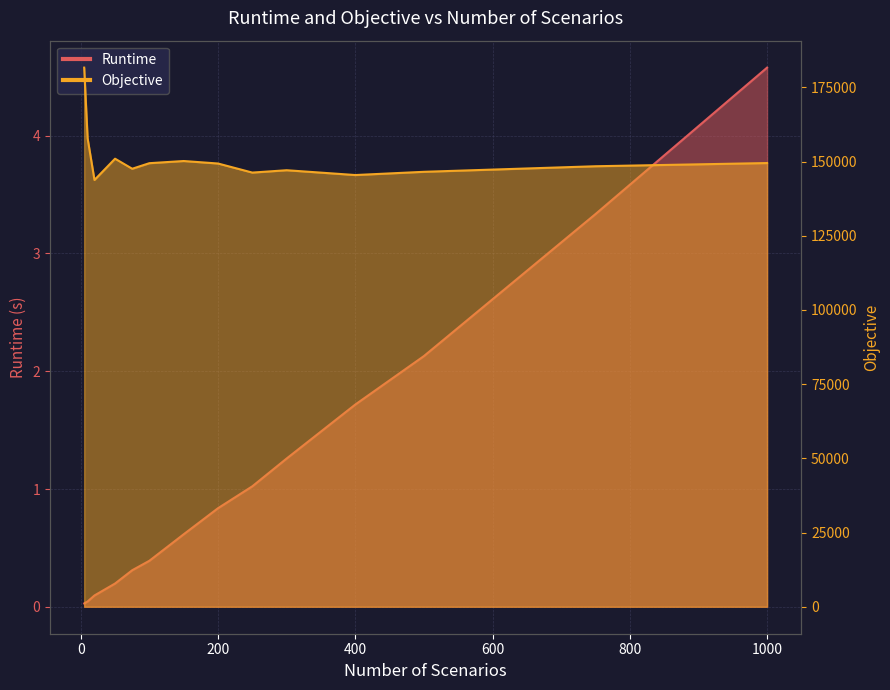

True or false: Objective and Runtime cross at least once.

False